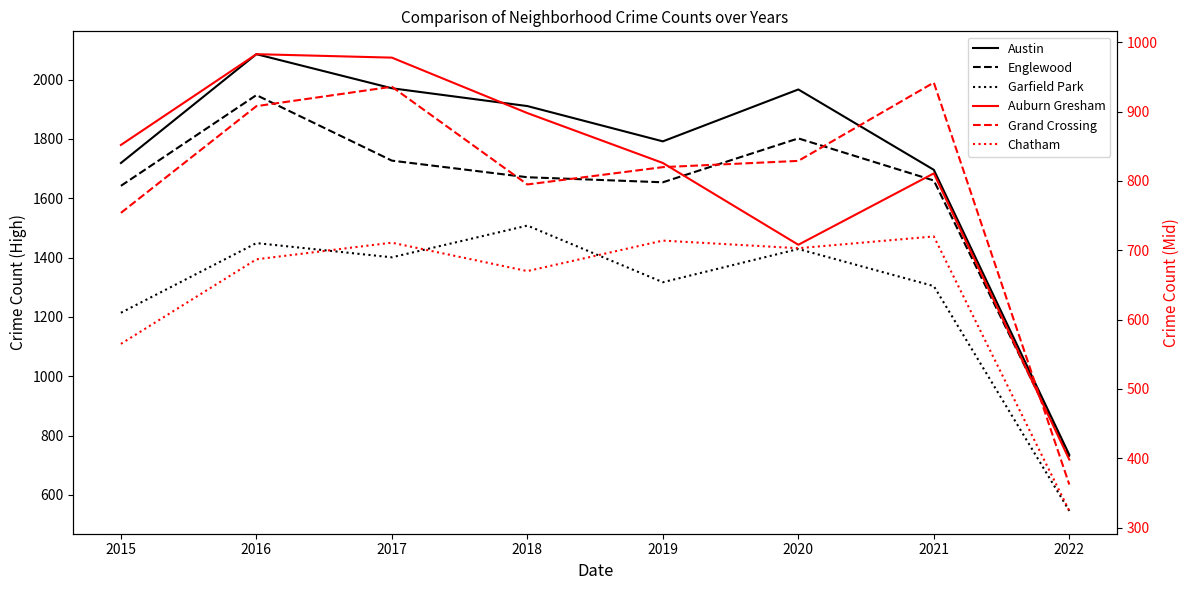

Reading left to right, extract all data points from this chart.

Austin: 1719	2086	1971	1911	1792	1967	1696	735
Englewood: 1642	1948	1727	1671	1654	1802	1660	728
Garfield Park: 1214	1449	1401	1508	1317	1429	1304	546
Auburn Gresham: 852	983	978	898	826	708	811	398
Grand Crossing: 754	908	936	795	820	829	942	362
Chatham: 565	687	711	670	714	703	720	324